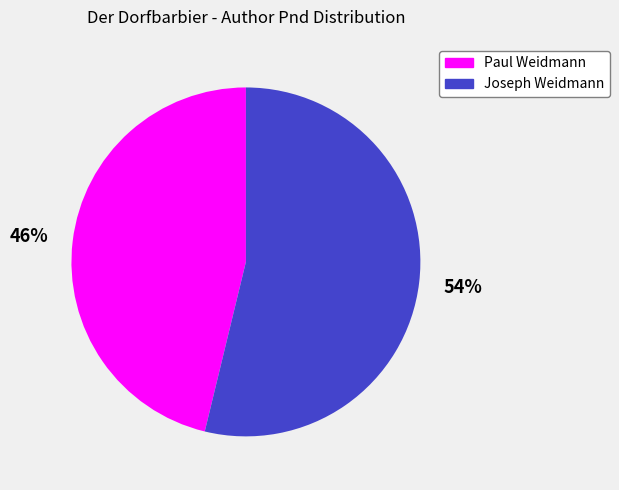

Rank the categories by value from highest to lowest.

Joseph Weidmann, Paul Weidmann